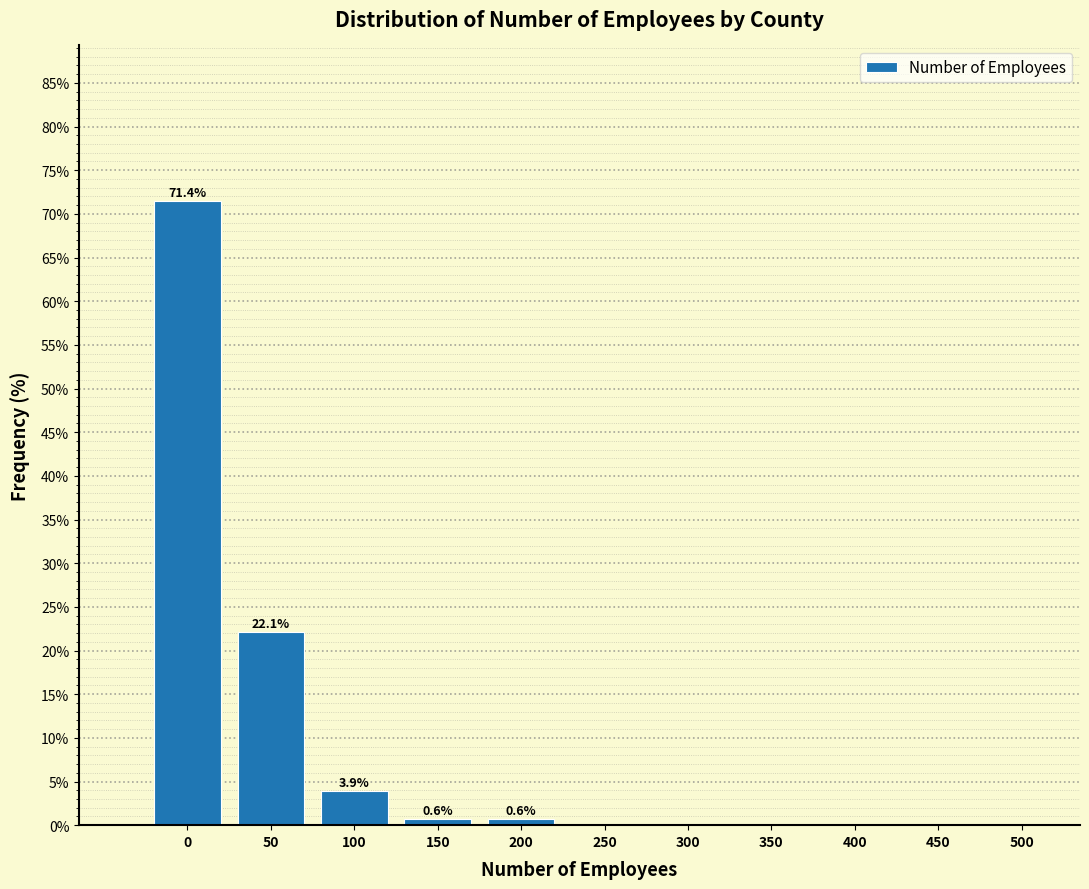

Reading right to left, list all the values displayed in this chart.

500=0.0	450=0.0	400=0.0	350=0.0	300=0.0	250=0.0	200=0.6	150=0.6	100=3.9	50=22.1	0=71.4